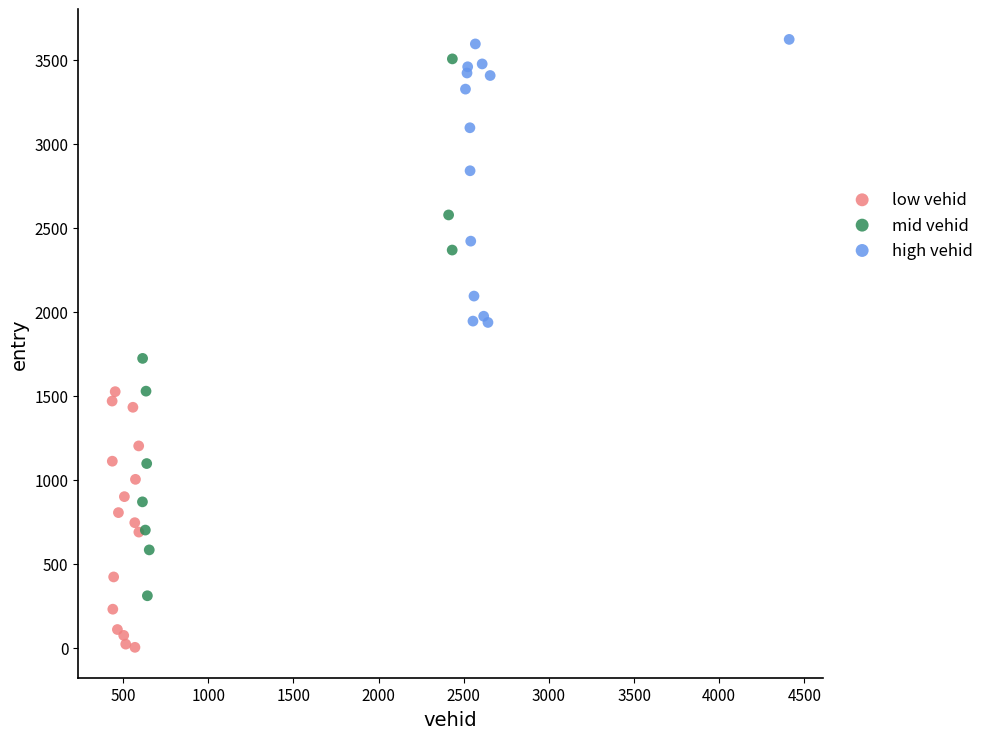

Which series has the widest spread of Y values?

mid vehid